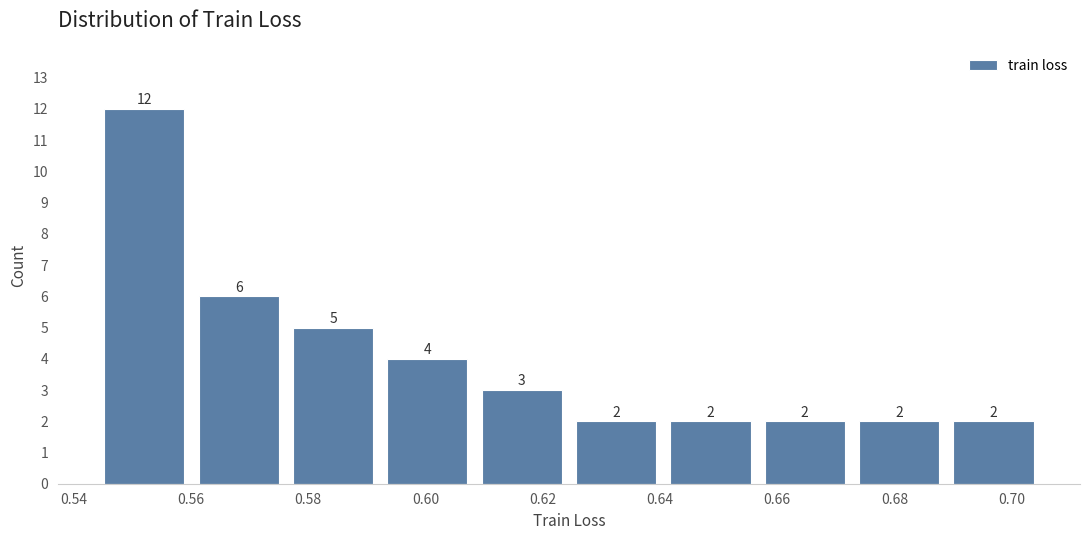

Reading left to right, transcribe this chart: for each bar, give the range it covers on the x-axis and its height. The bar edges are not printed on the chart, so give them approximately, as read against the axis.

0.546 to 0.562: 12
0.562 to 0.578: 6
0.578 to 0.594: 5
0.594 to 0.610: 4
0.610 to 0.626: 3
0.626 to 0.642: 2
0.642 to 0.658: 2
0.658 to 0.674: 2
0.674 to 0.690: 2
0.690 to 0.706: 2